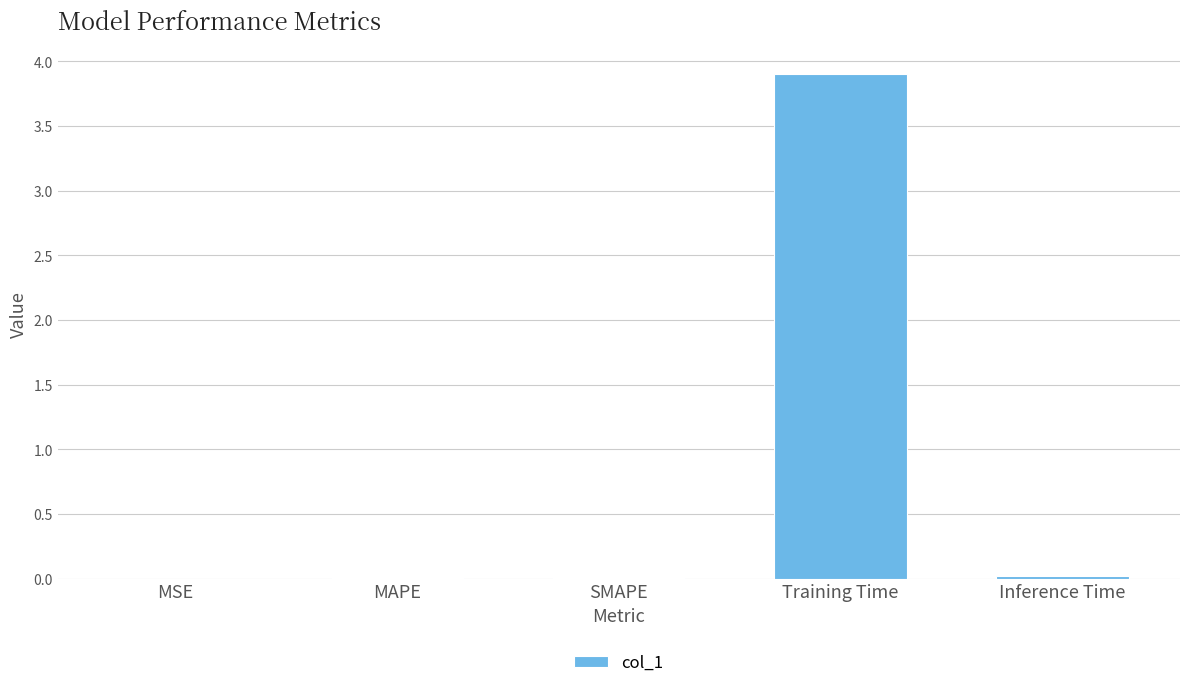

Are the bars grouped side by side (vs. stacked)?

No